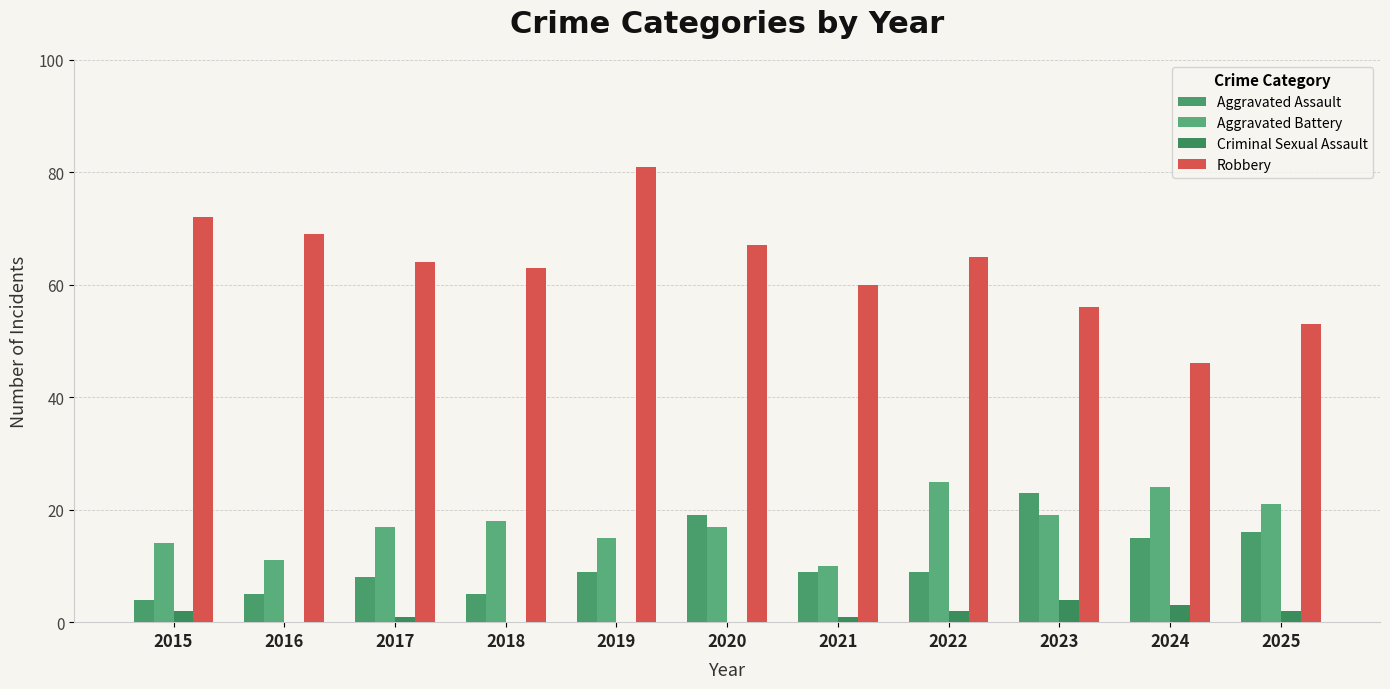

How many groups of bars are there?

11